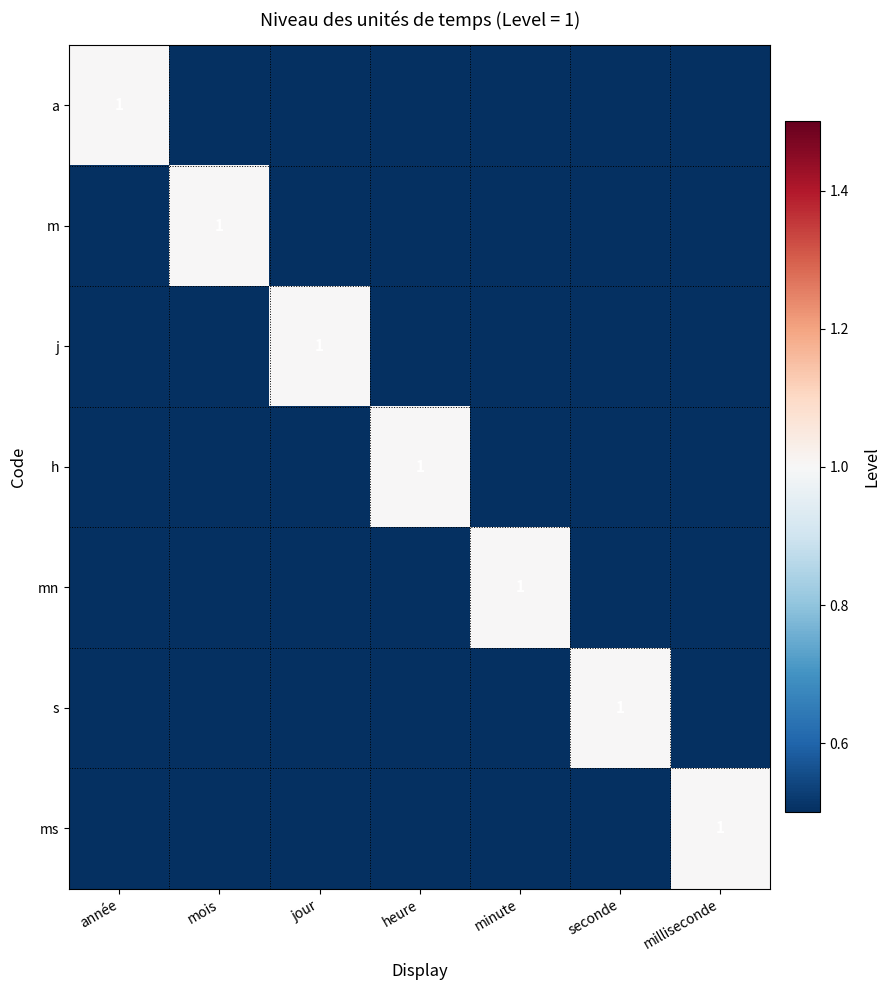

Is the value of m at milliseconde greater than the value of mn at année?

No